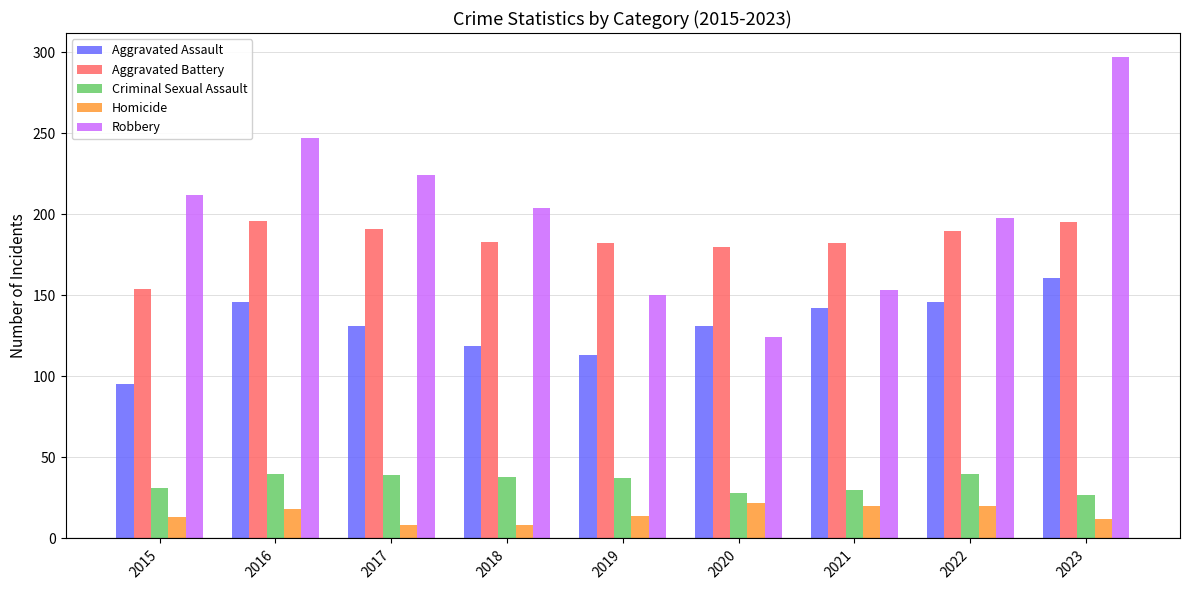

Which series changed the most between 2018 and 2019?

Robbery